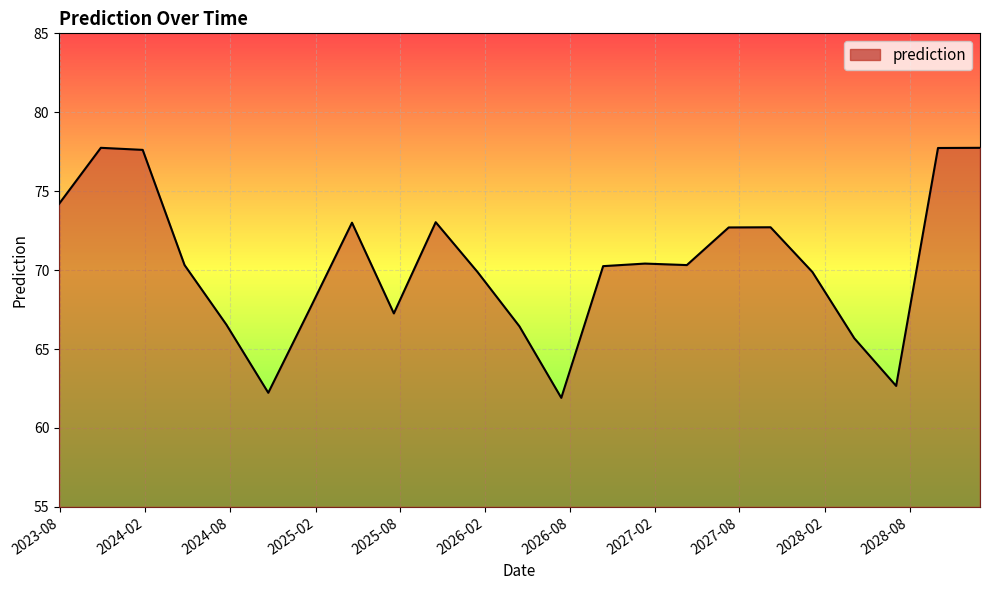

Where is the data nearest to the value 69?

2026-01-15